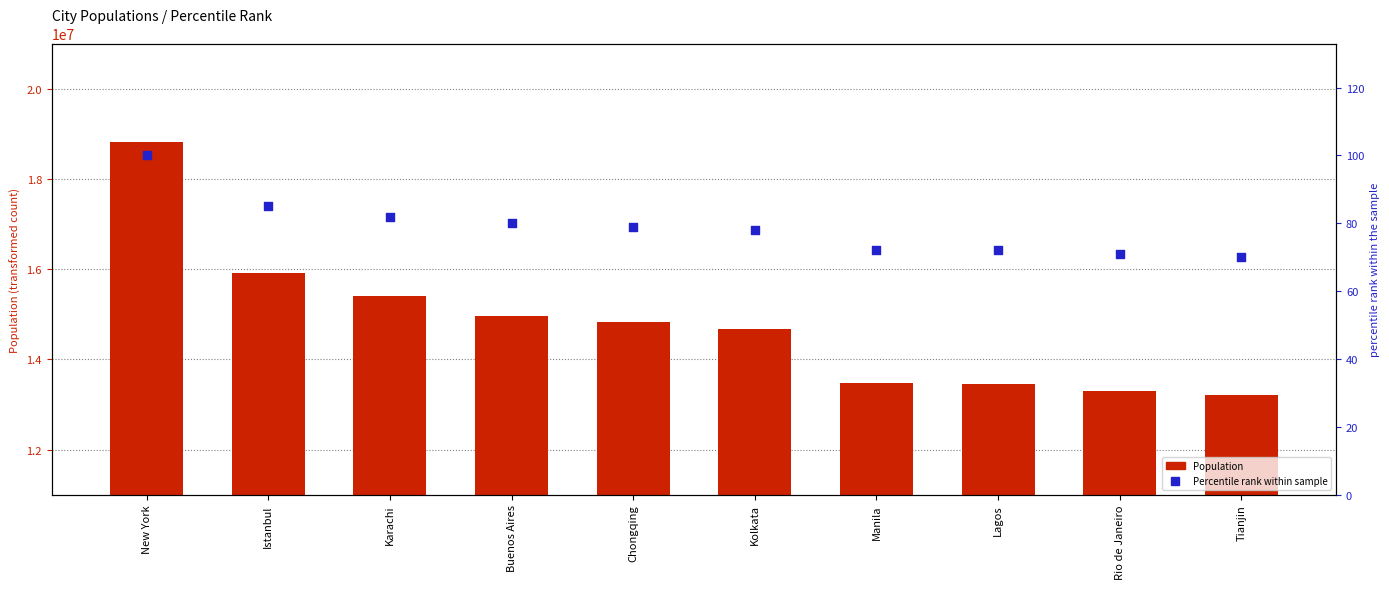

What are all the series names shown in the legend?

Population, Percentile rank within sample